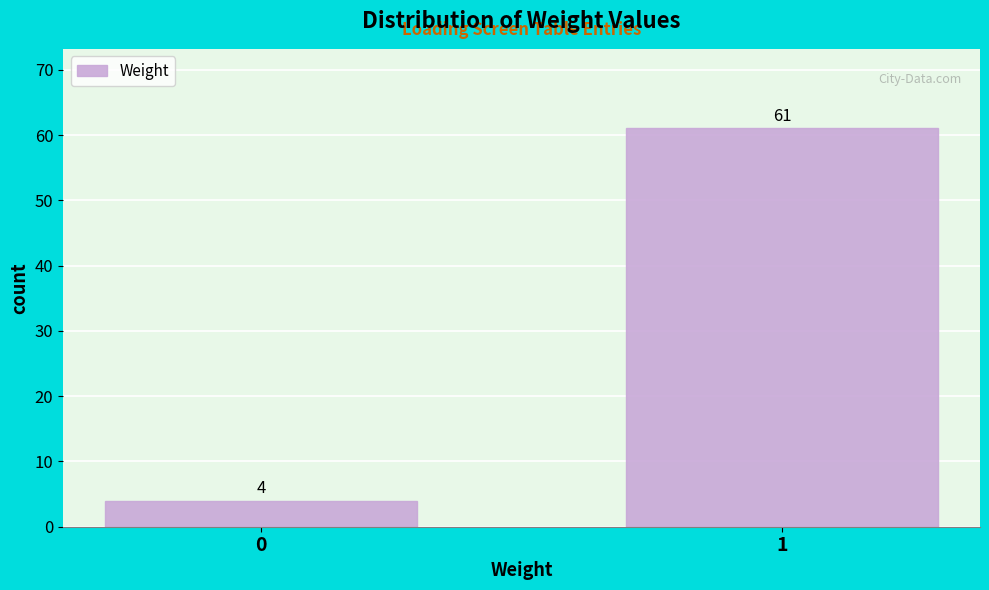

Reading left to right, extract all data points from this chart.

4	61